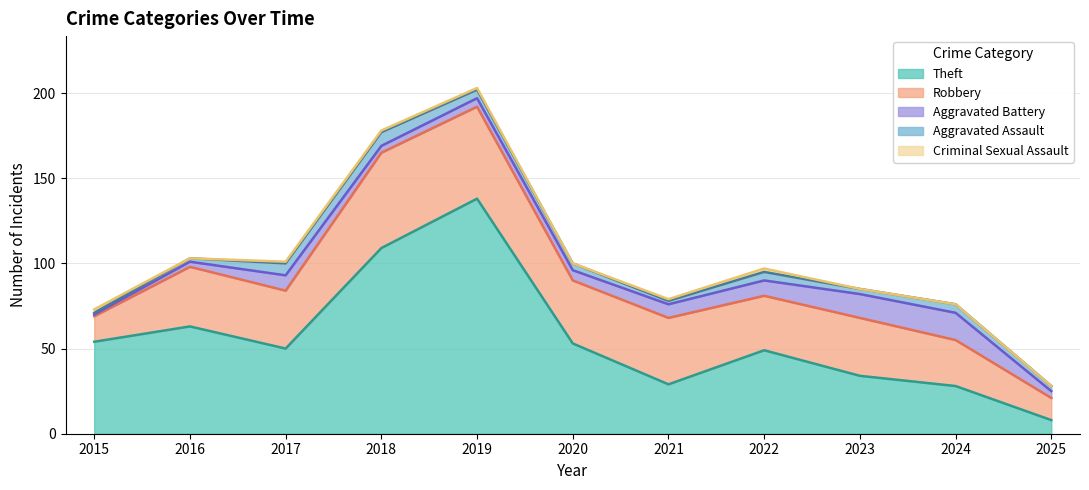

Rank the categories by Theft value from highest to lowest.

2019, 2018, 2016, 2015, 2020, 2017, 2022, 2023, 2021, 2024, 2025